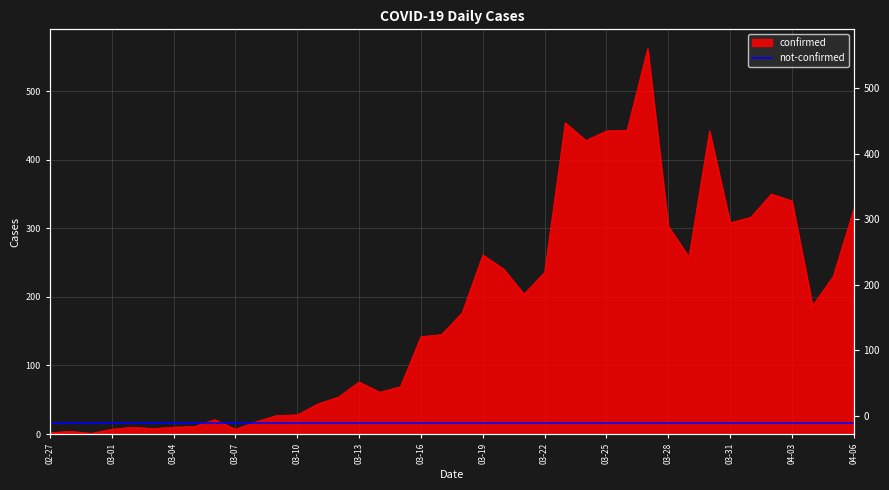

Which has a higher value, 2020-04-02 or 2020-03-28?

2020-04-02